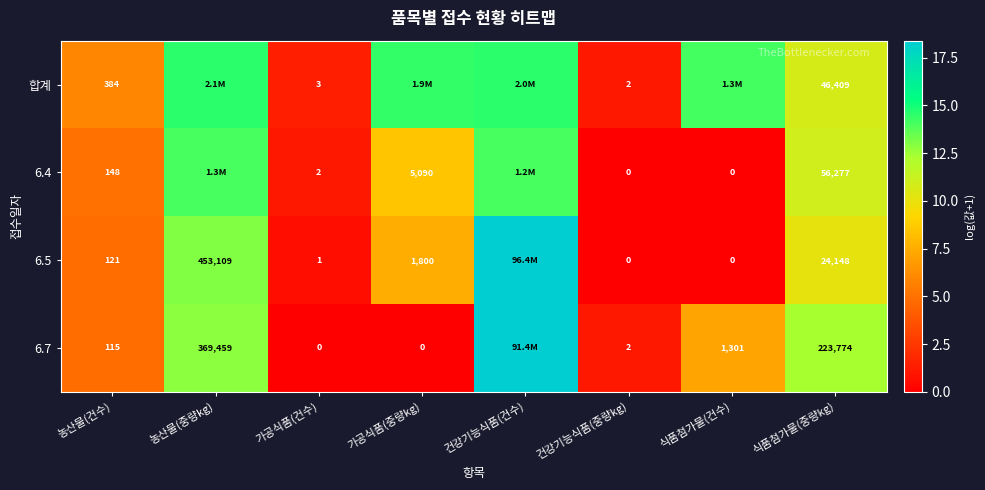

Which label corresponds to the largest value in the chart?

건강기능식품(건수)